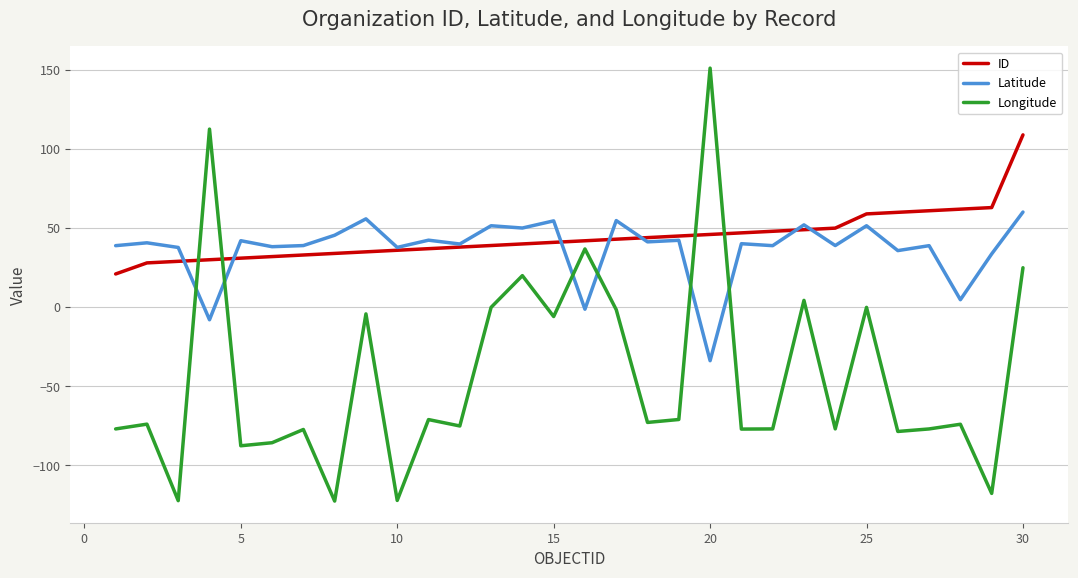

Which series has the widest spread of values?

Longitude